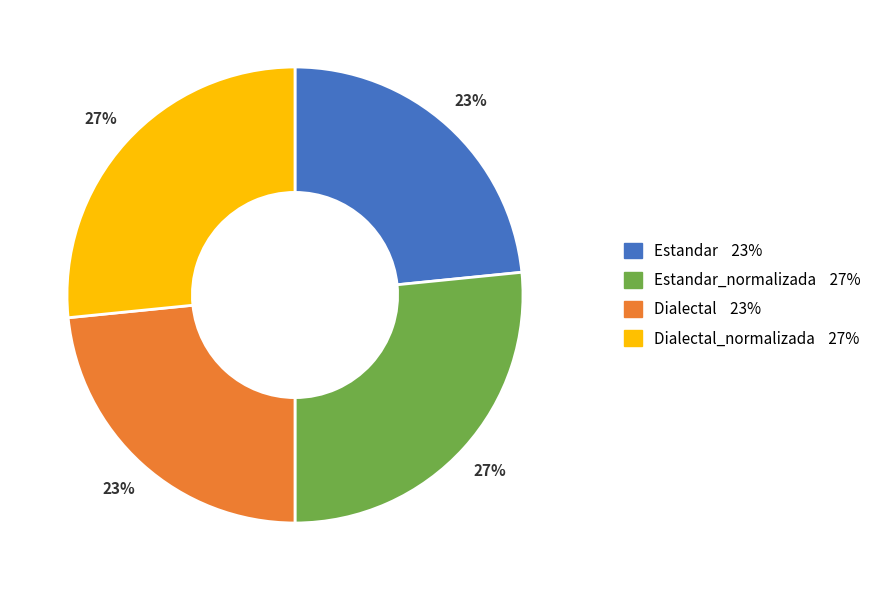

Is there any slice that represents more than half of the pie?

No